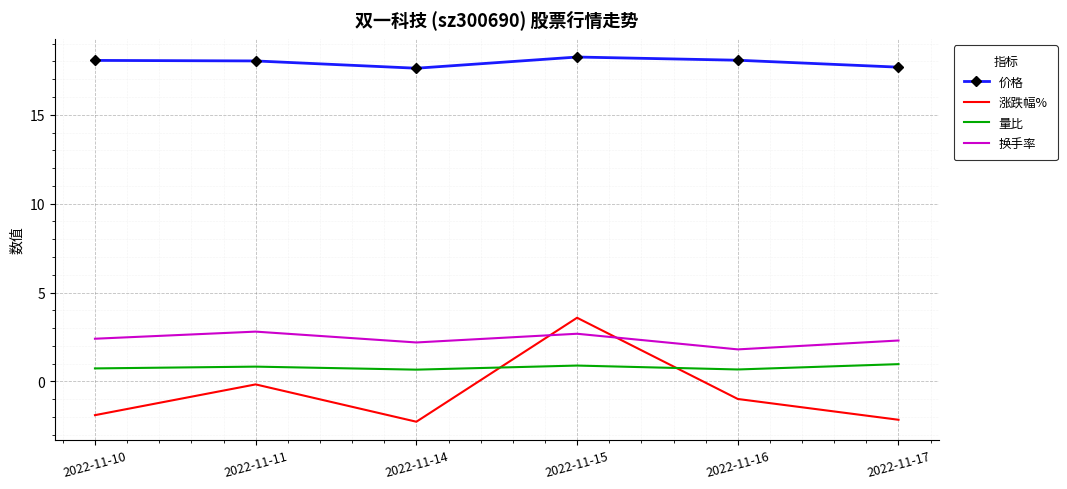

What is the difference between the highest and lowest values at 2022-11-10?

20.0